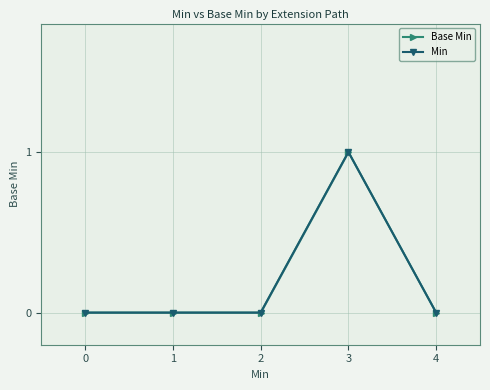

Which series has the largest range (max minus min)?

Base Min